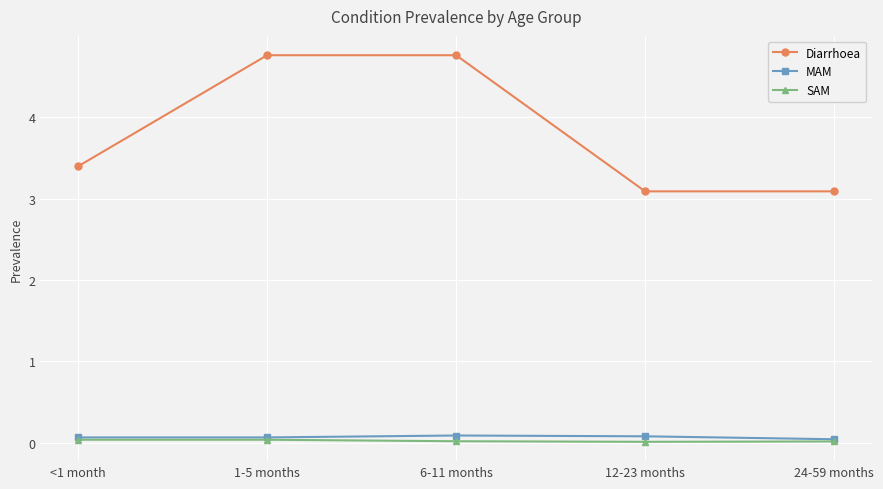

What is the label of the 4th point from the right?

1-5 months